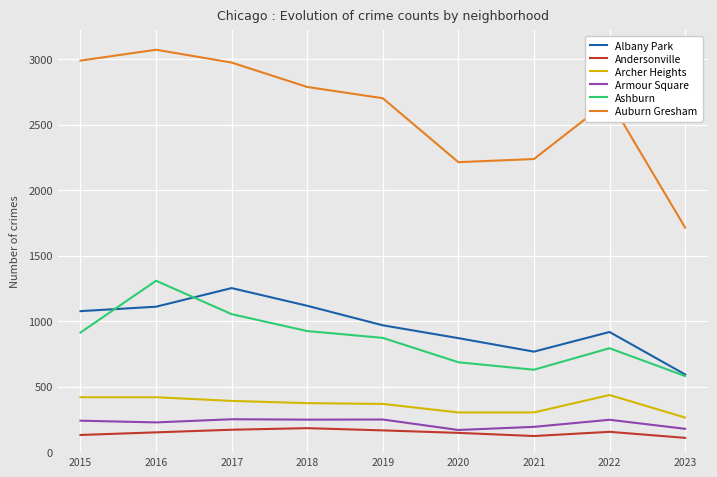

The Archer Heights series shows 277 at 2015. True or false?

False